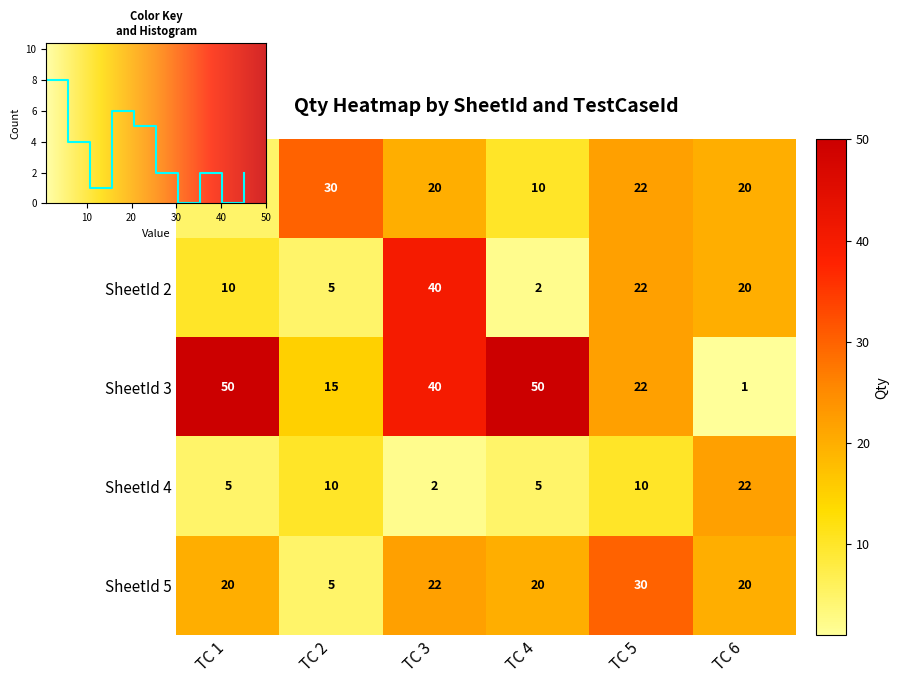

What is the difference between the second highest and second lowest values in the 2 series?

17